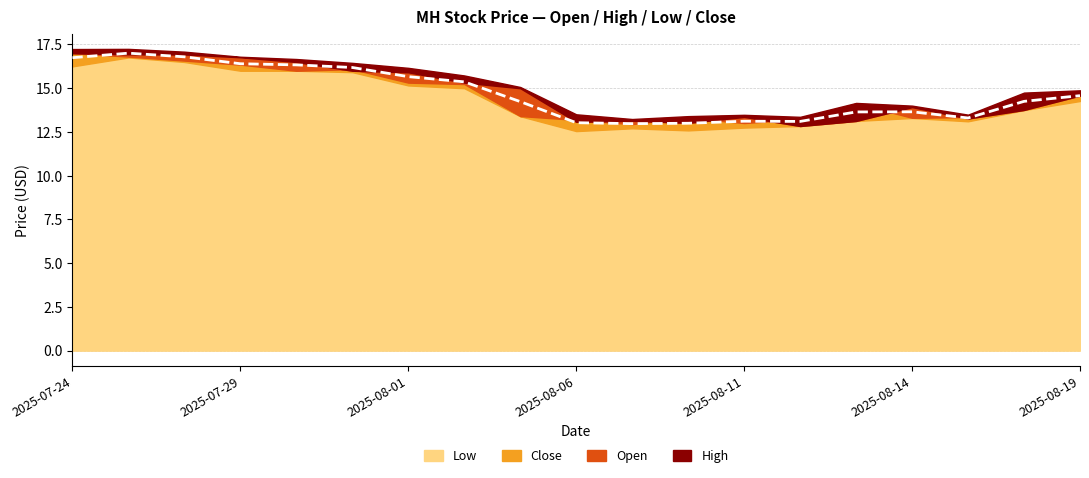

What is the difference between the Low values at 2025-07-29 and 2025-08-08?

3.4